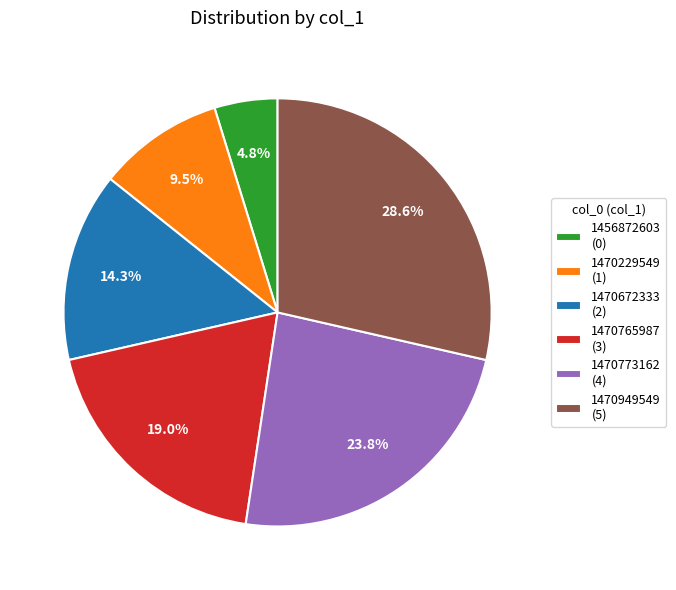

Which slice is the largest?

1470949549